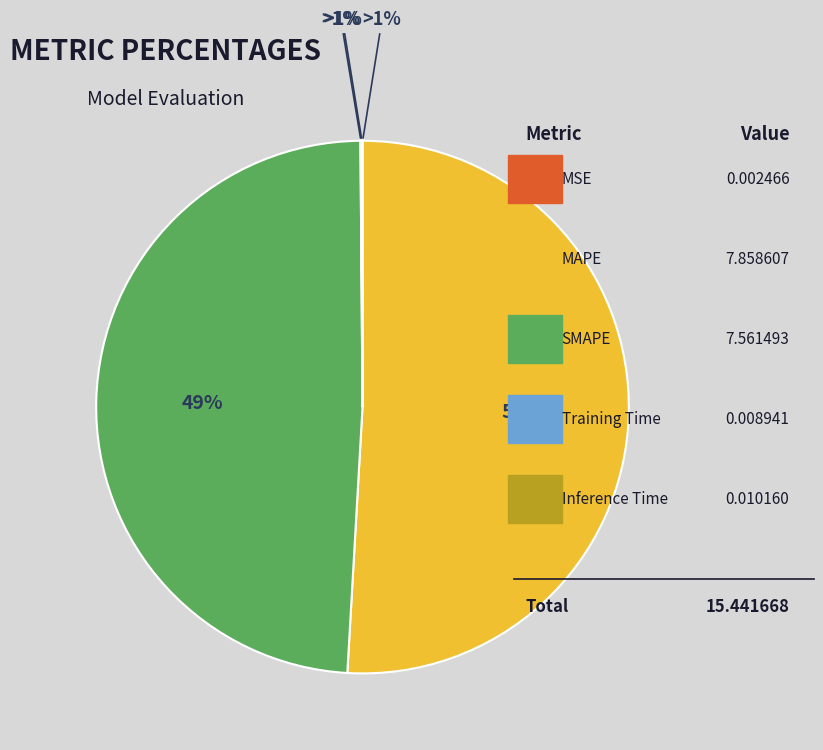

What percentage do Inference Time and Training Time together represent?

0.1%